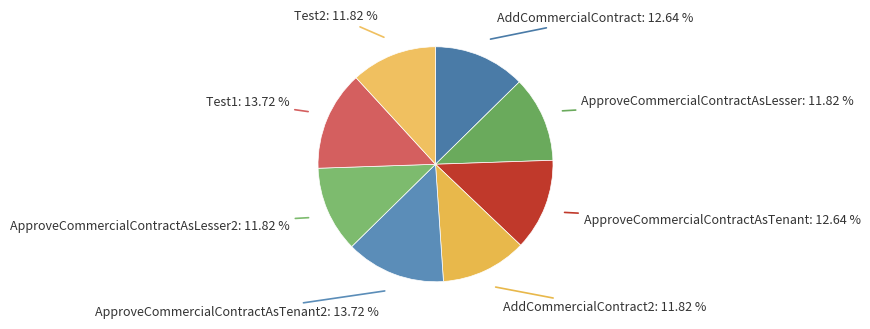

Count the number of slices in the pie.

8